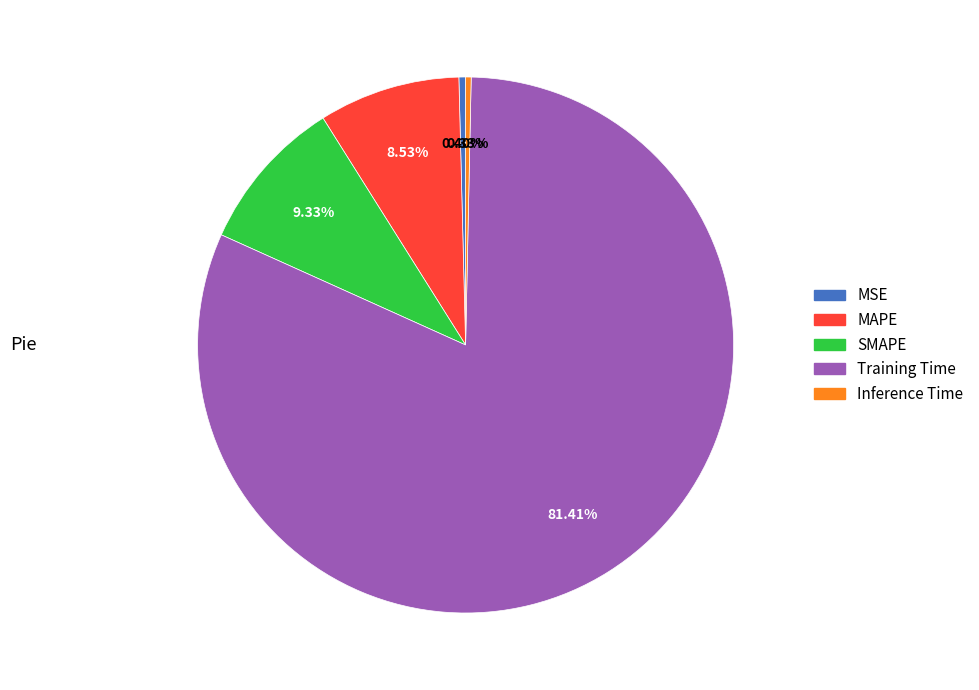

Does MSE represent more than half of the total?

No